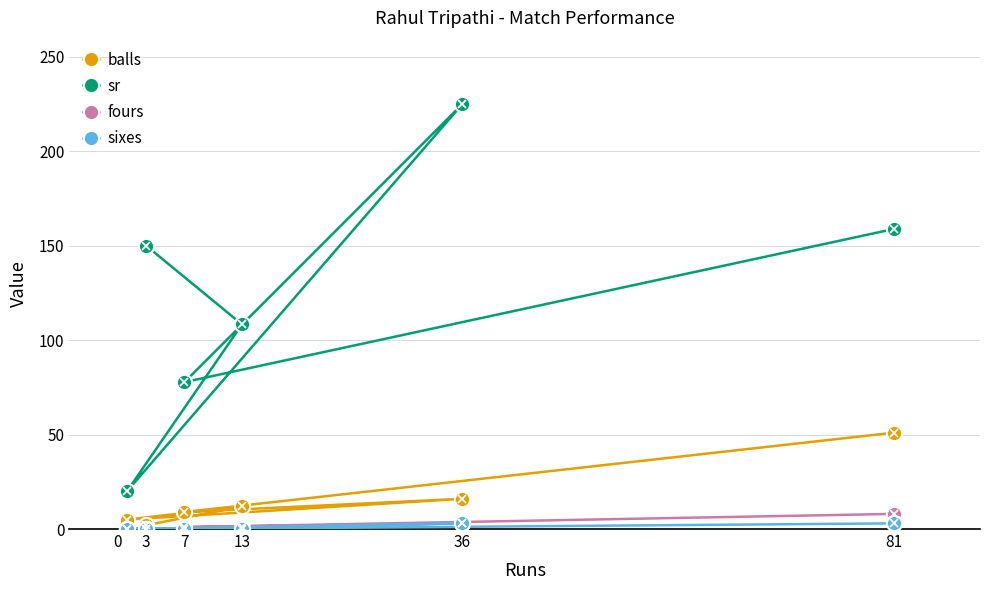

Which series has the widest spread of values?

sr